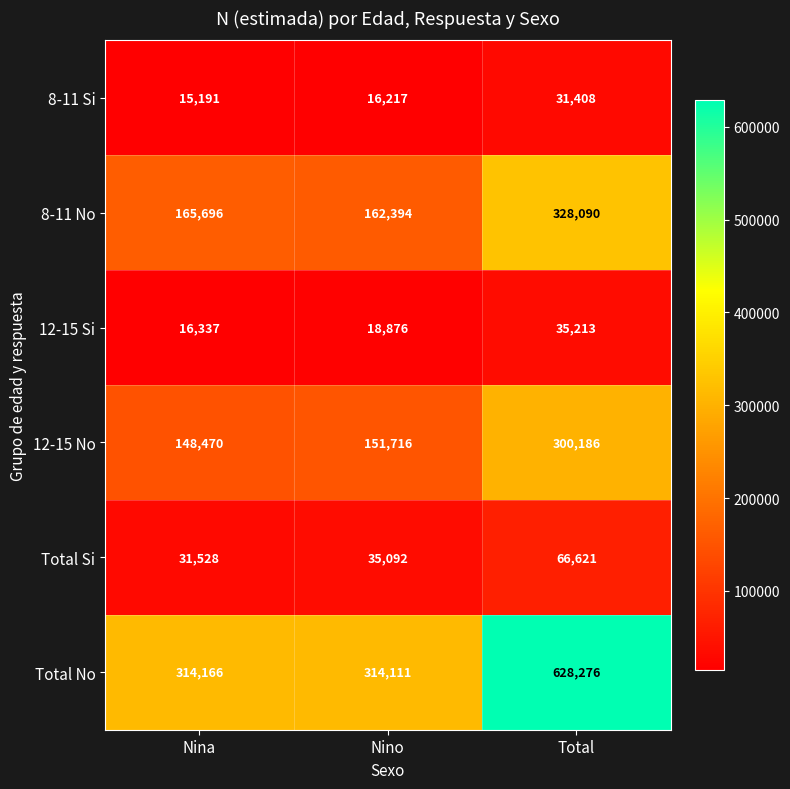

True or false: 8-11 Si has a value of 21940 at Nino.

False